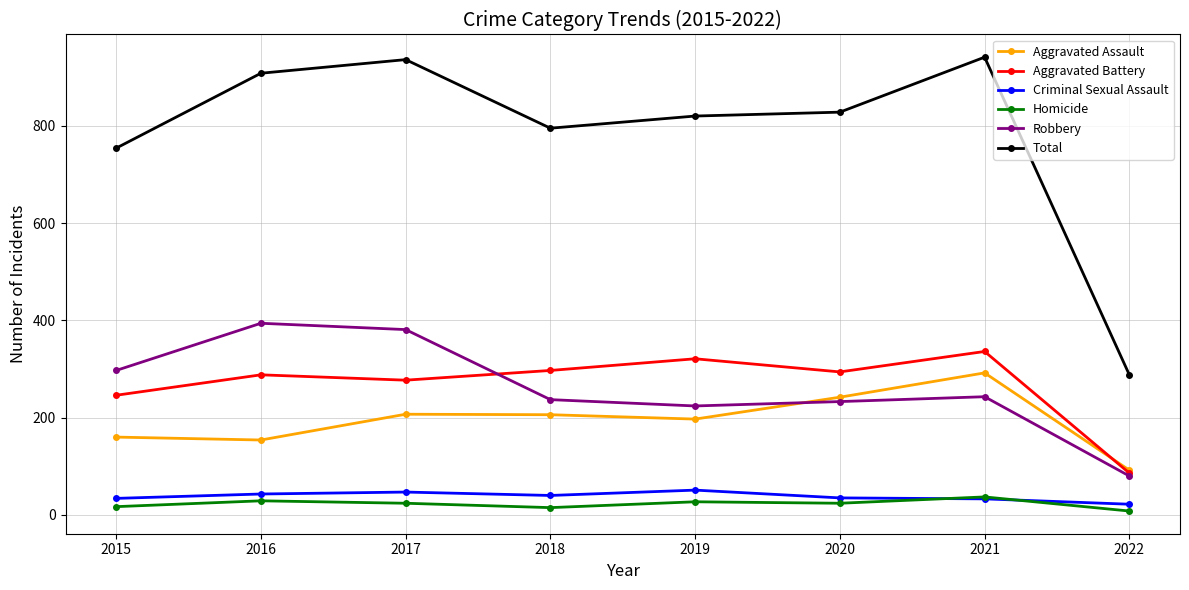

Which series changed the most between 2020 and 2022?

Total